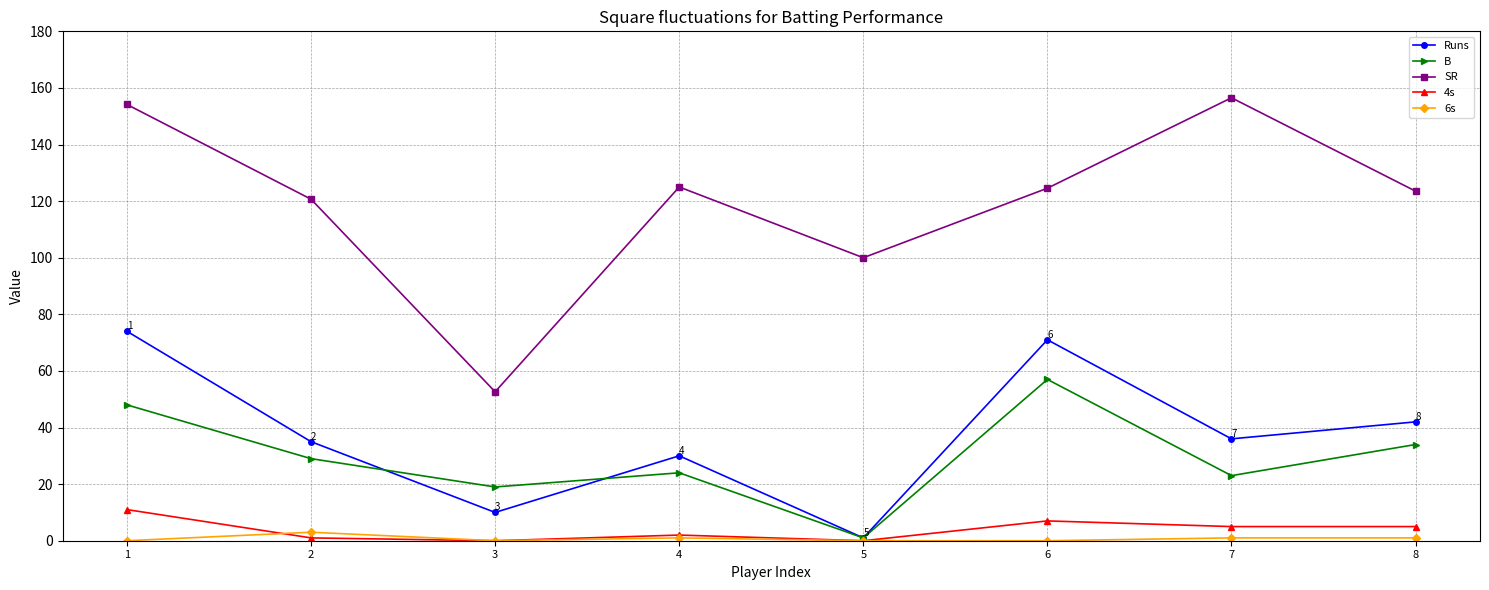

Rank the series by their maximum value, from highest to lowest.

SR, Runs, B, 4s, 6s